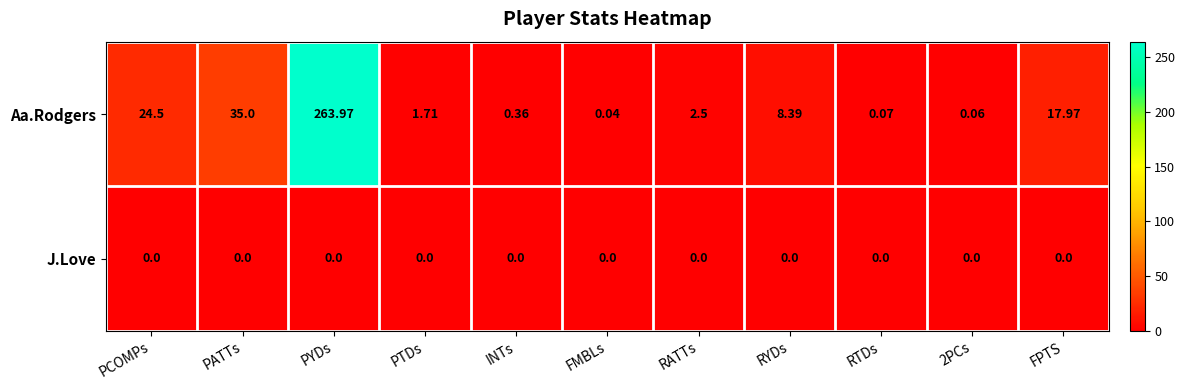

Which series changed the most between PCOMPs and 2PCs?

Aa.Rodgers